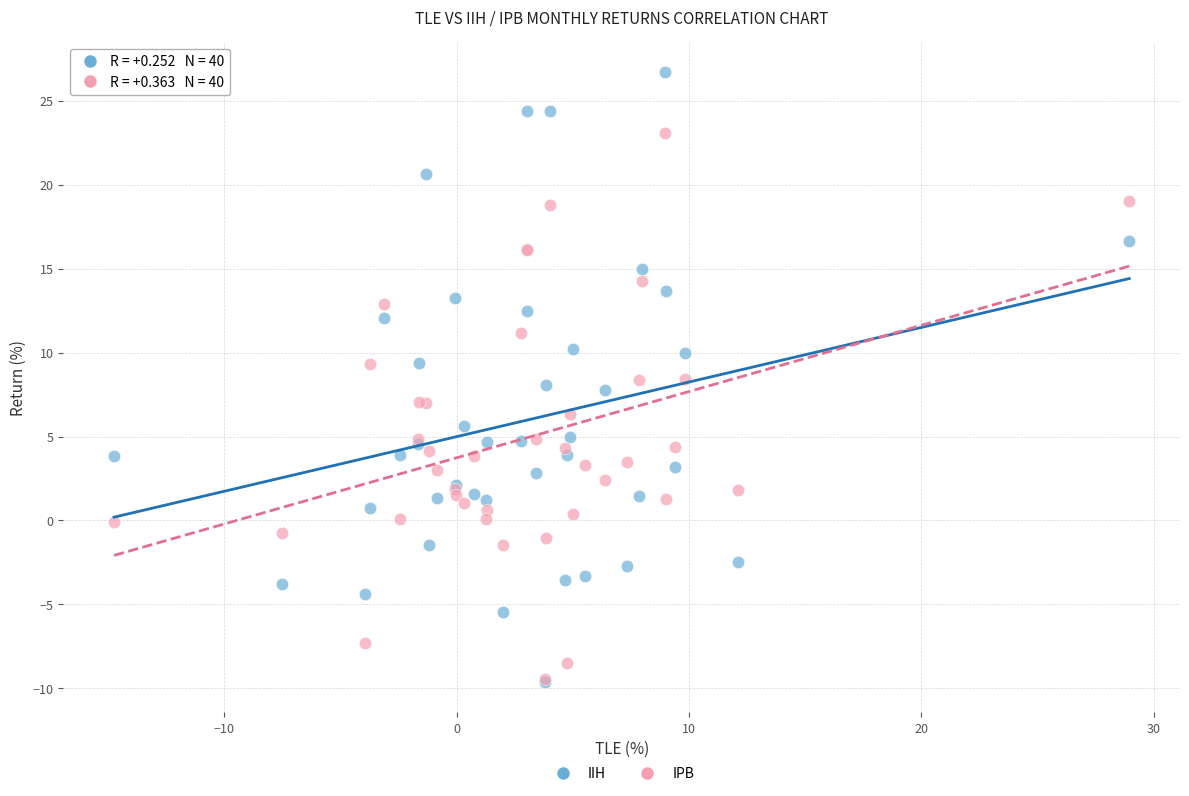

Which series has the largest Y range (max minus min)?

IIH